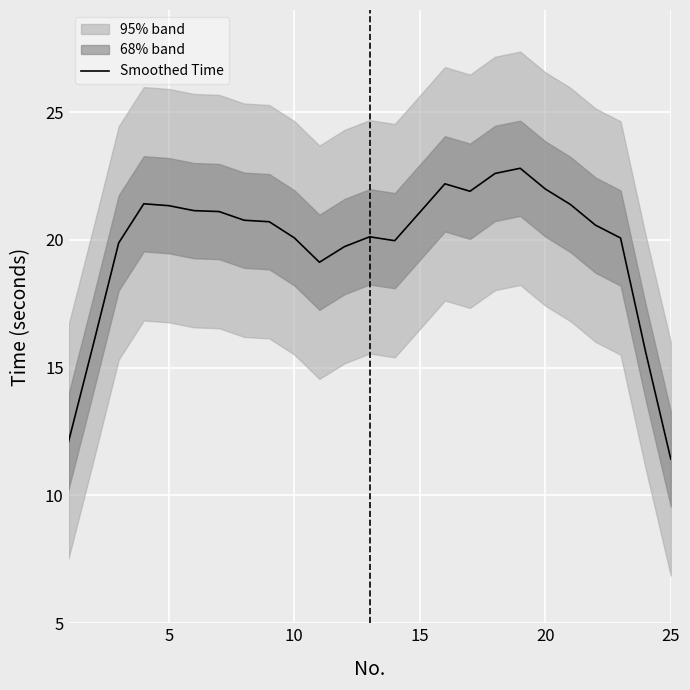

Is it true that Smoothed Time equals 11.4 at 5?

False